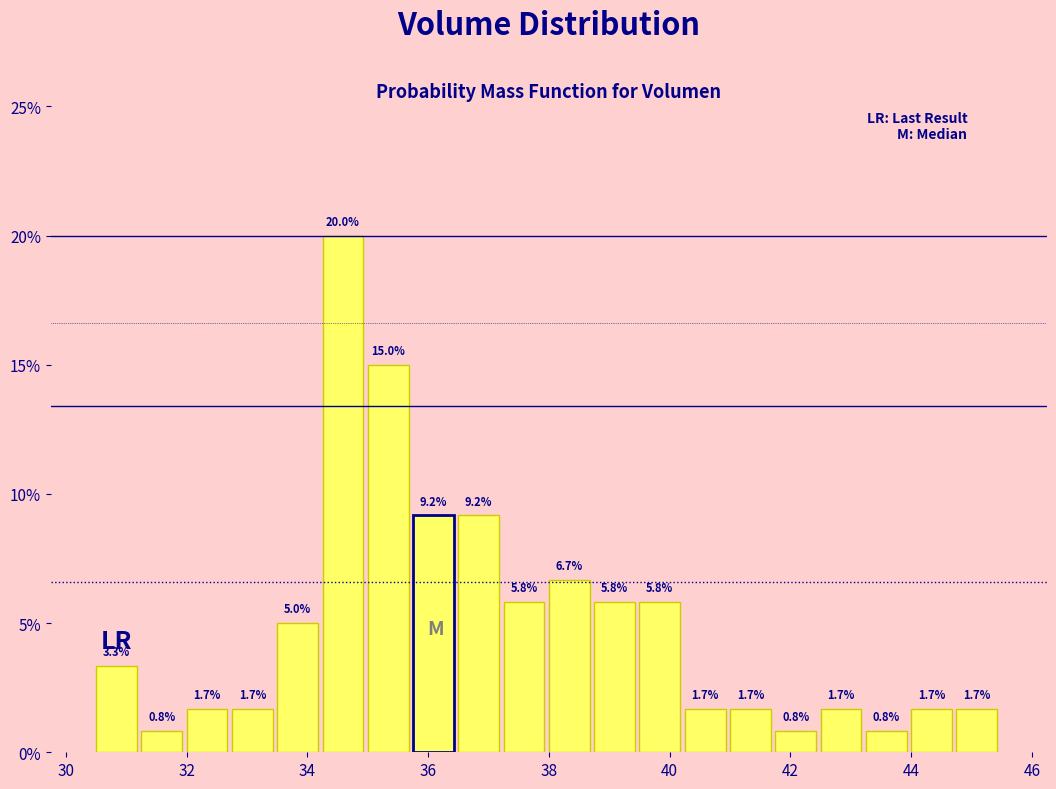

Read against the x-axis, roughly where is the centre of the tallest bar?

34.6